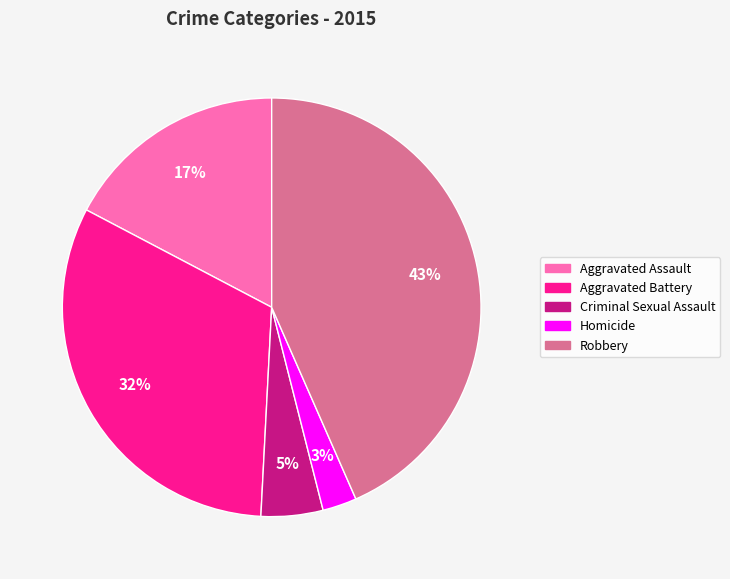

True or false: Aggravated Assault accounts for 9% of the total.

False